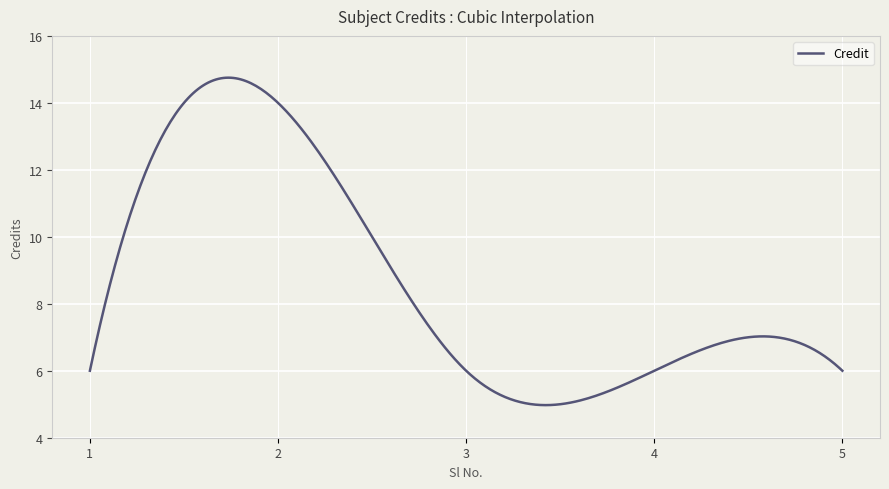

How many series are shown in this chart?

1